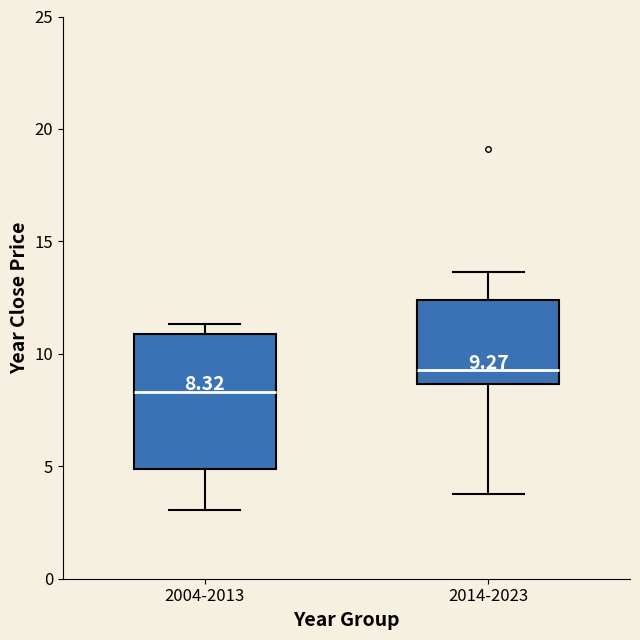

Comparing the boxes themselves (not the whiskers), which one is the tallest?

2004-2013